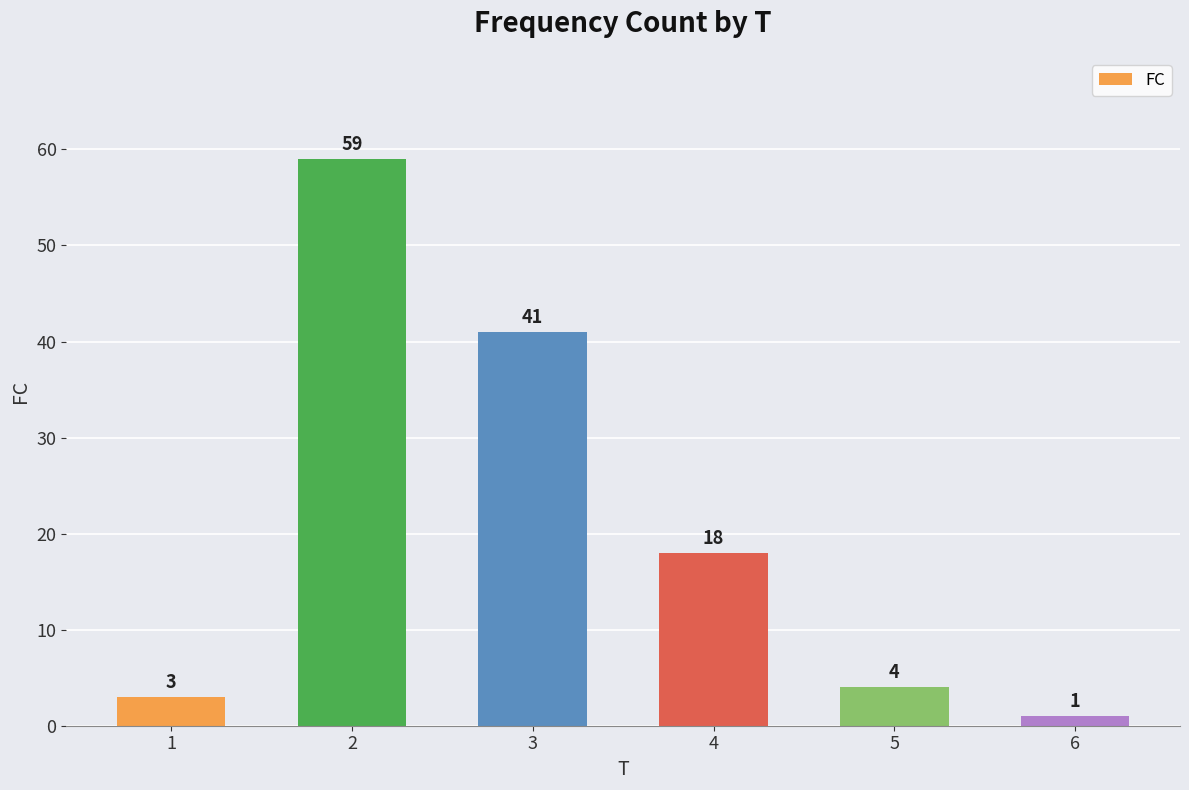

Which has a higher value, 1 or 6?

1